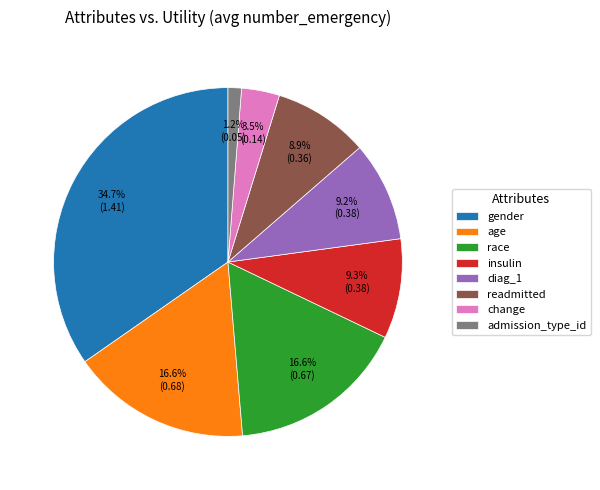

What percentage is NOT represented by diag_1?

90.8%